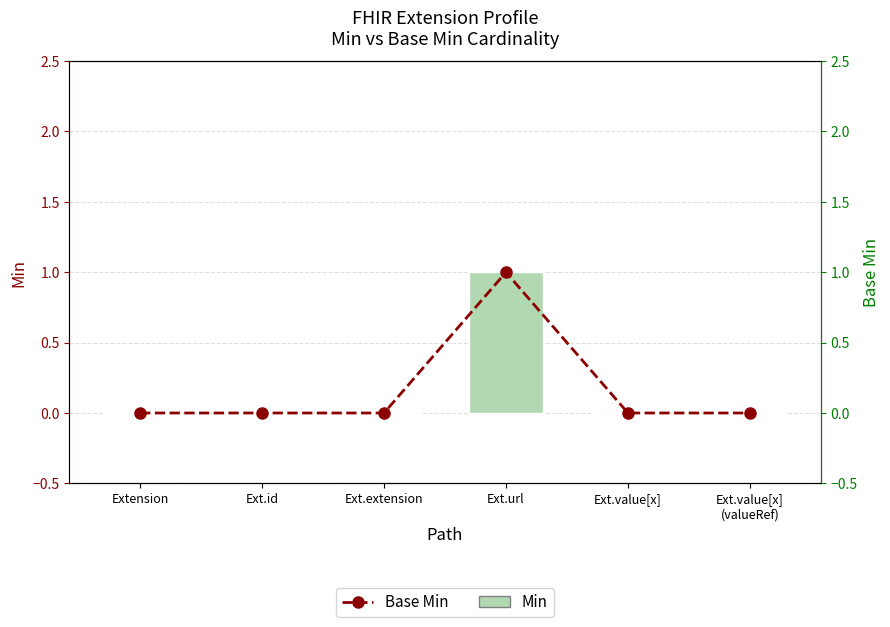

Count the Min values in the range 0 to 1.

6